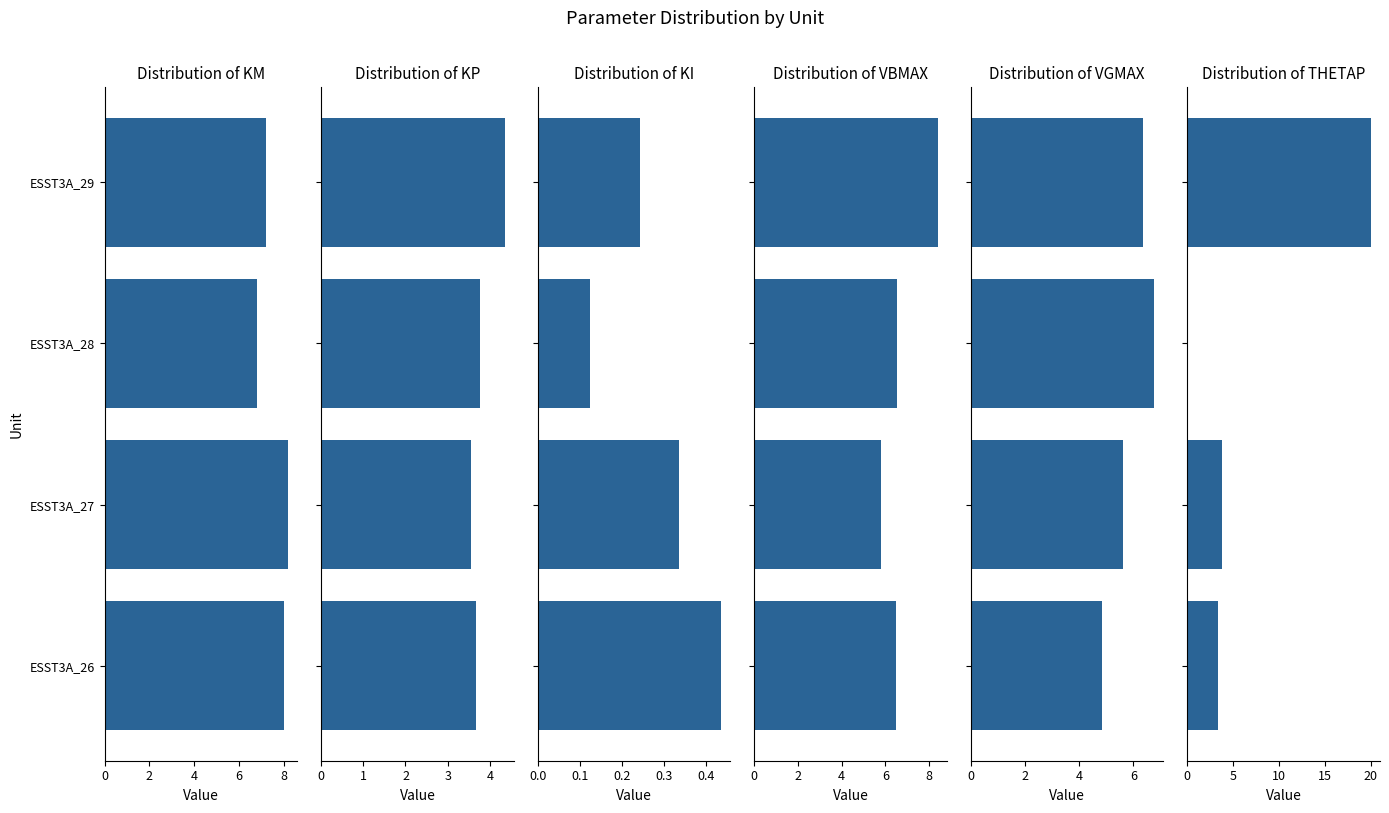

How many KP values are between 3 and 4?

3